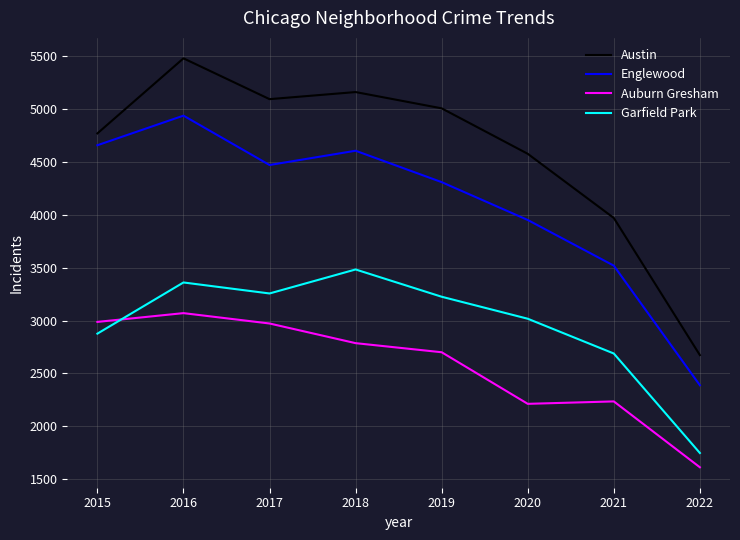

What is the sum of the Garfield Park values at 2022 and 2016?

5109